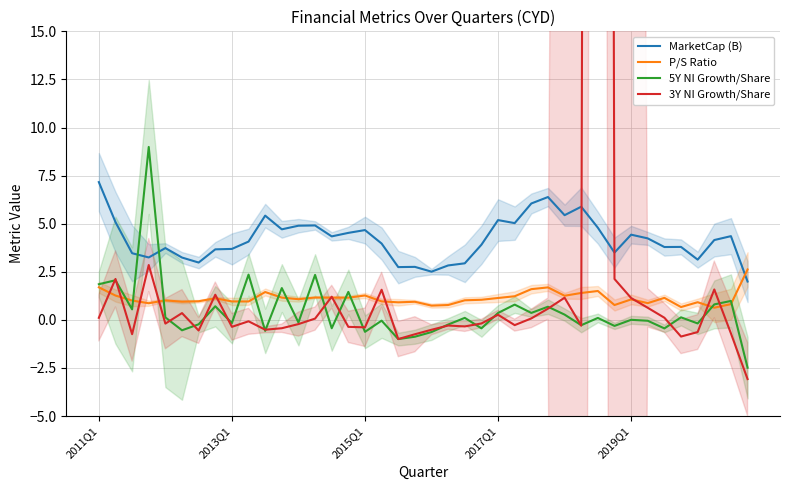

What is the highest value of the 5Y NI Growth/Share series?

9.0